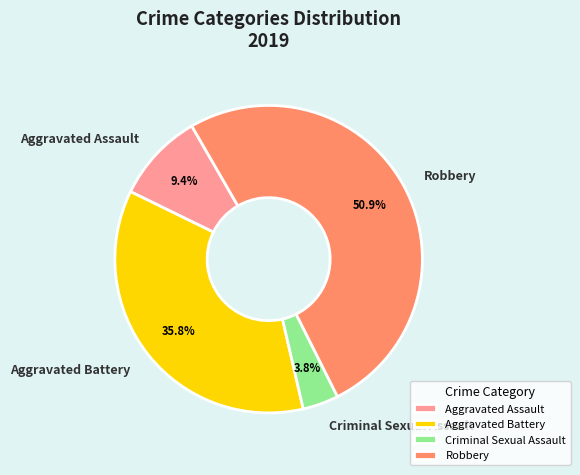

Rank the categories by value from lowest to highest.

Criminal Sexual Assault, Aggravated Assault, Aggravated Battery, Robbery